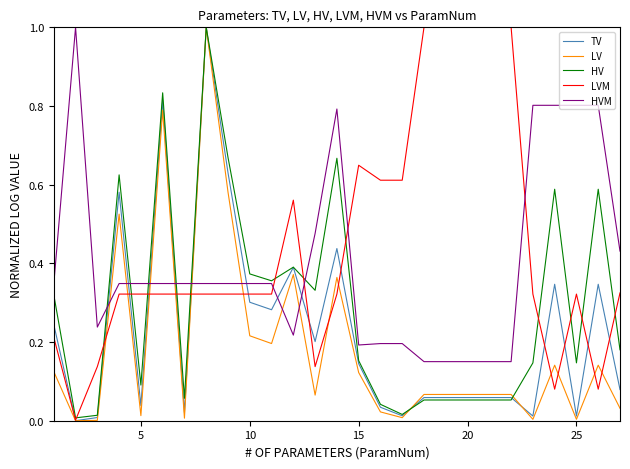

What is the maximum value for TV?

1.0